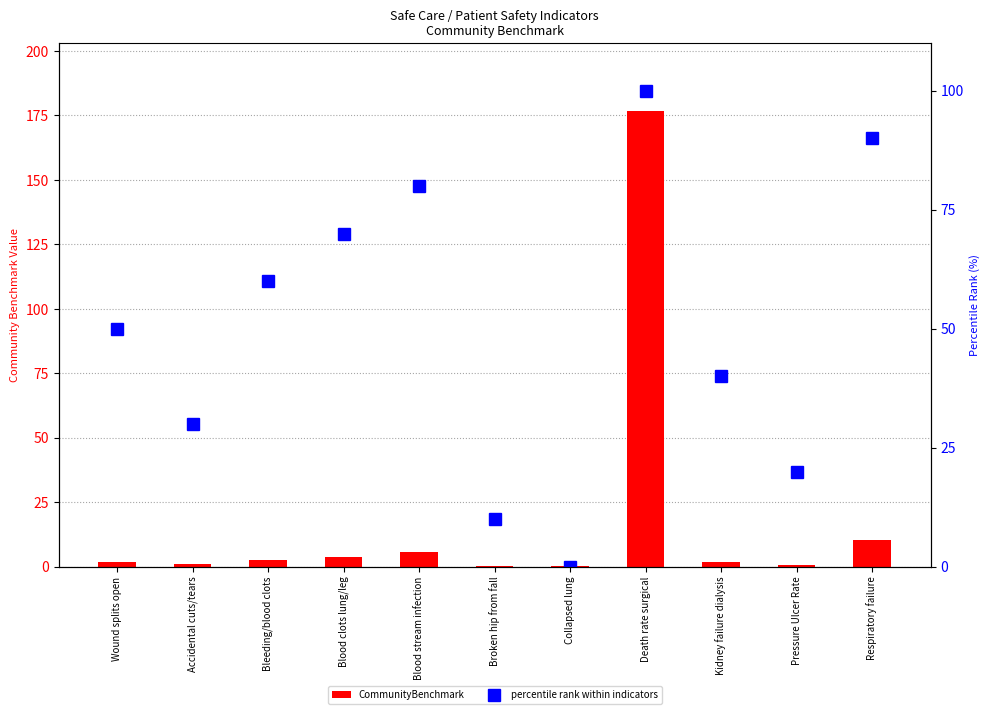

Where does the percentile rank within indicators series first go above 50?

Bleeding/blood clots